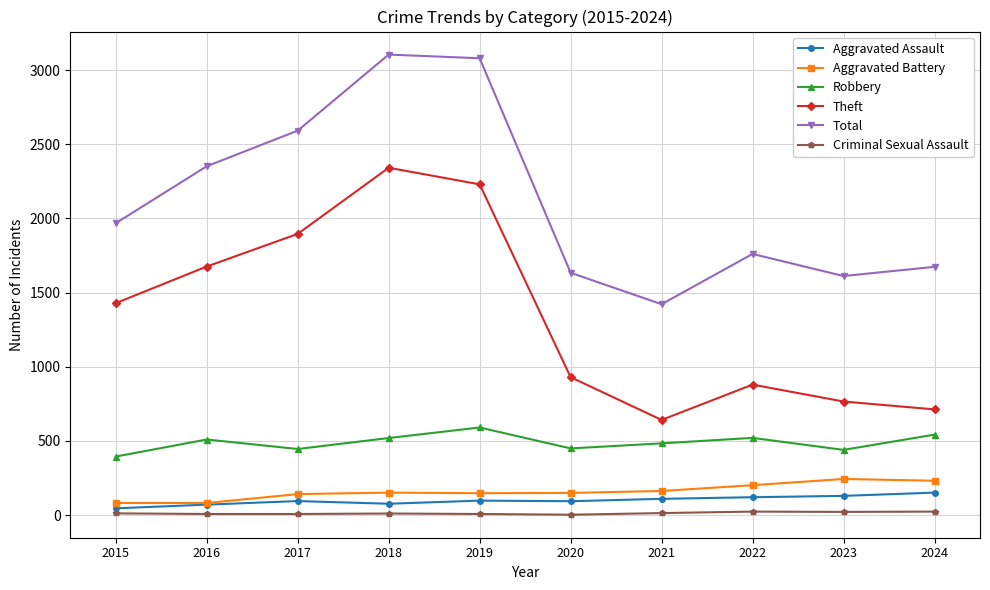

At how many categories does at least one series exceed 2255?

4